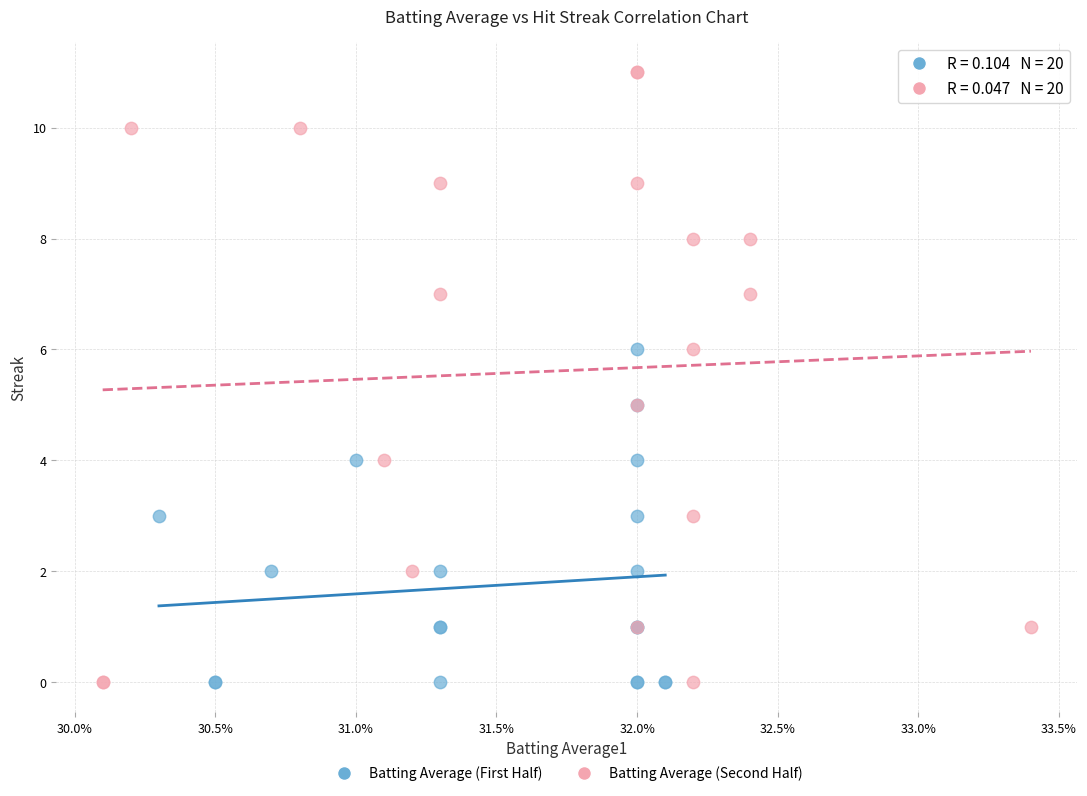

What are all the series names shown in the legend?

Batting Average (First Half), Batting Average (Second Half)